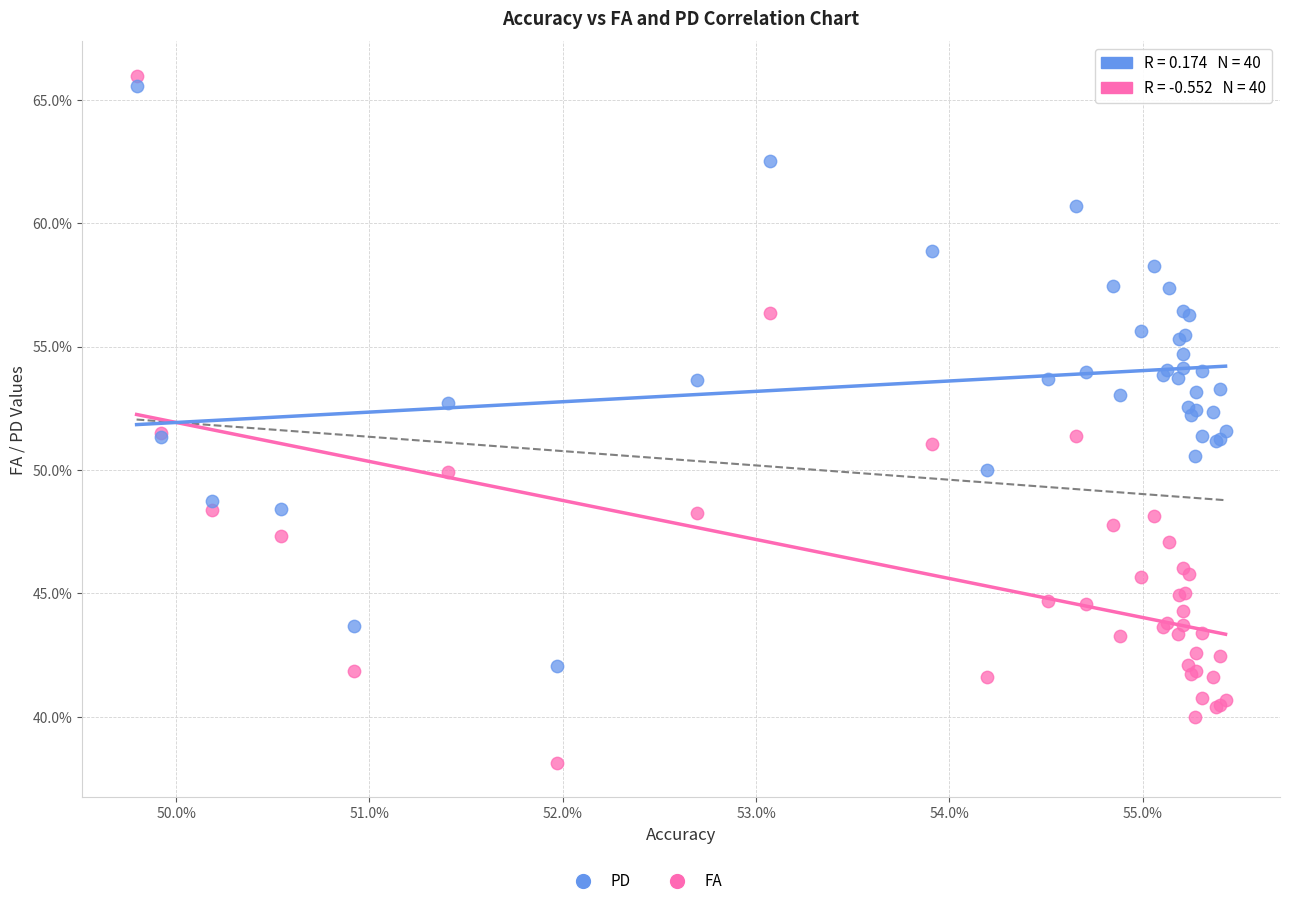

Which series has the widest spread of Y values?

FA